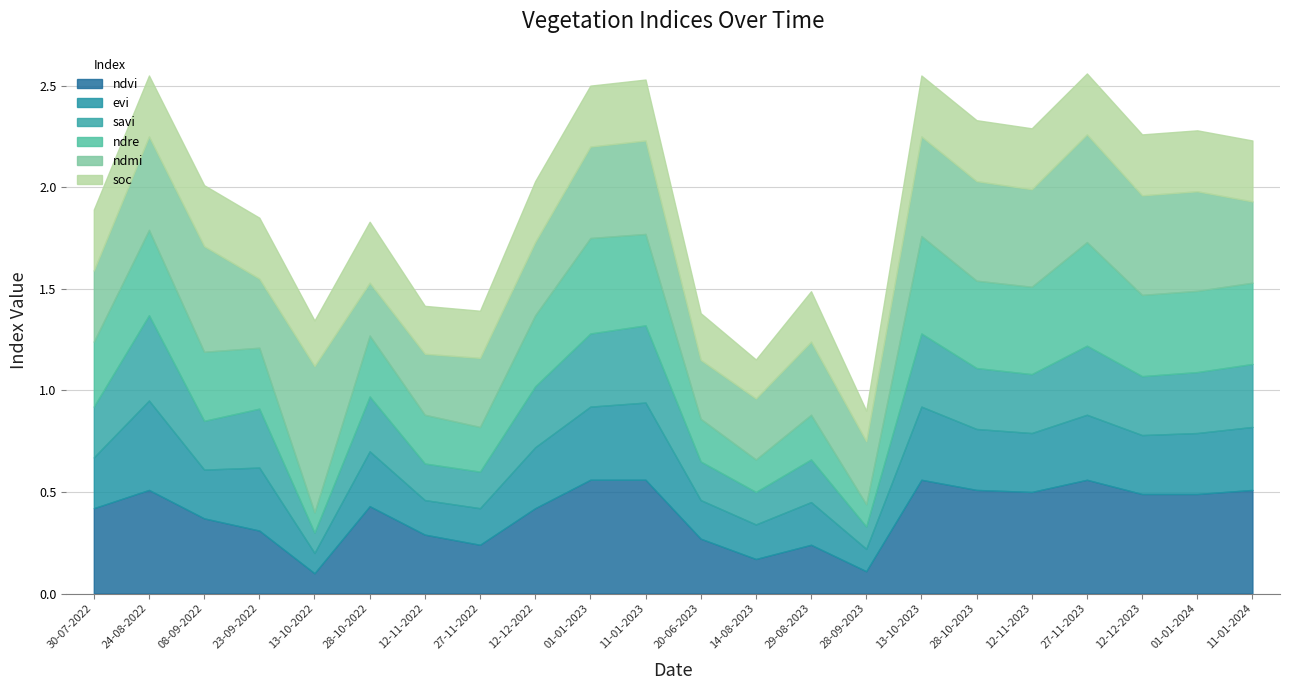

What is the approximate value of ndvi at 01-01-2023?

0.6